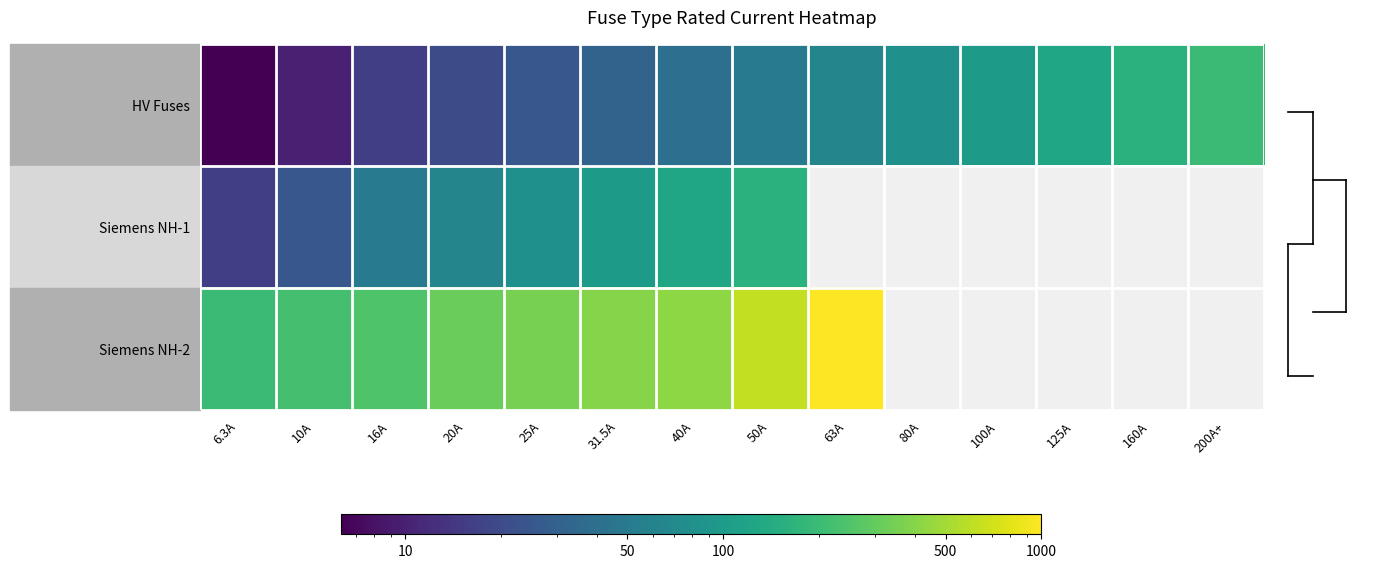

Which has a higher value, 80A or 31.5A?

80A